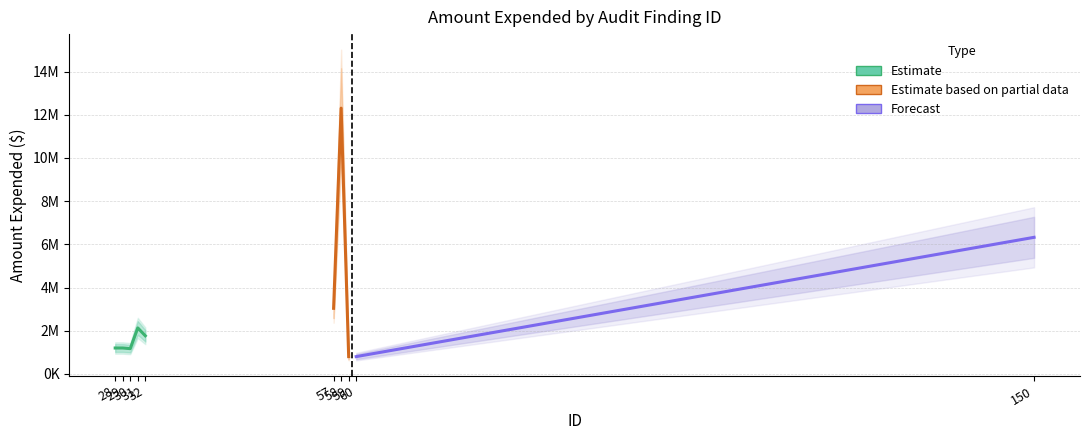

Approximately how many times larger is the value at 31 compared to 30?

1.8